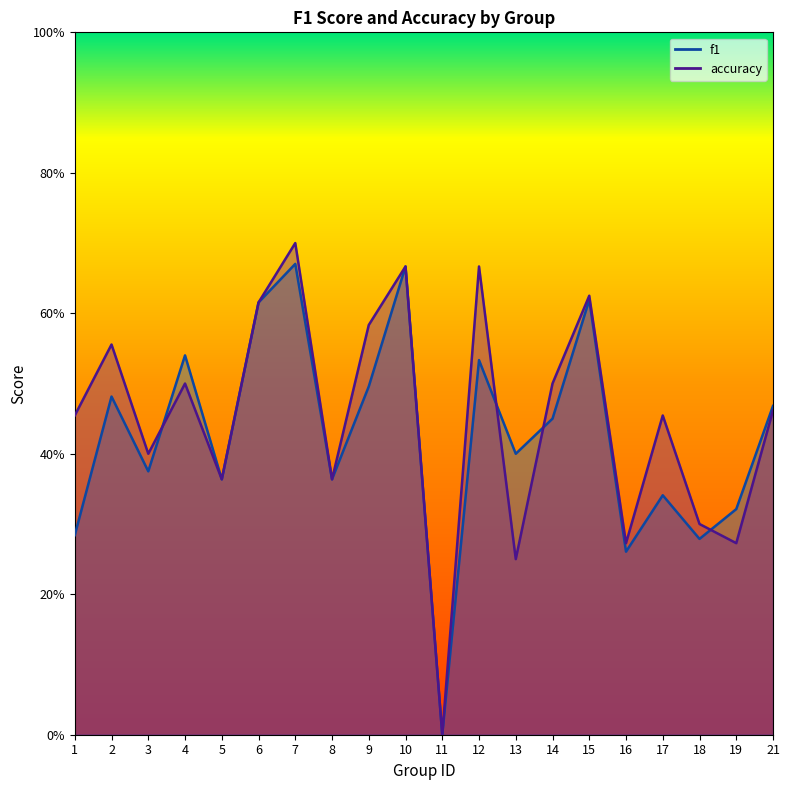

How many interior local valleys does the f1 series have?

7